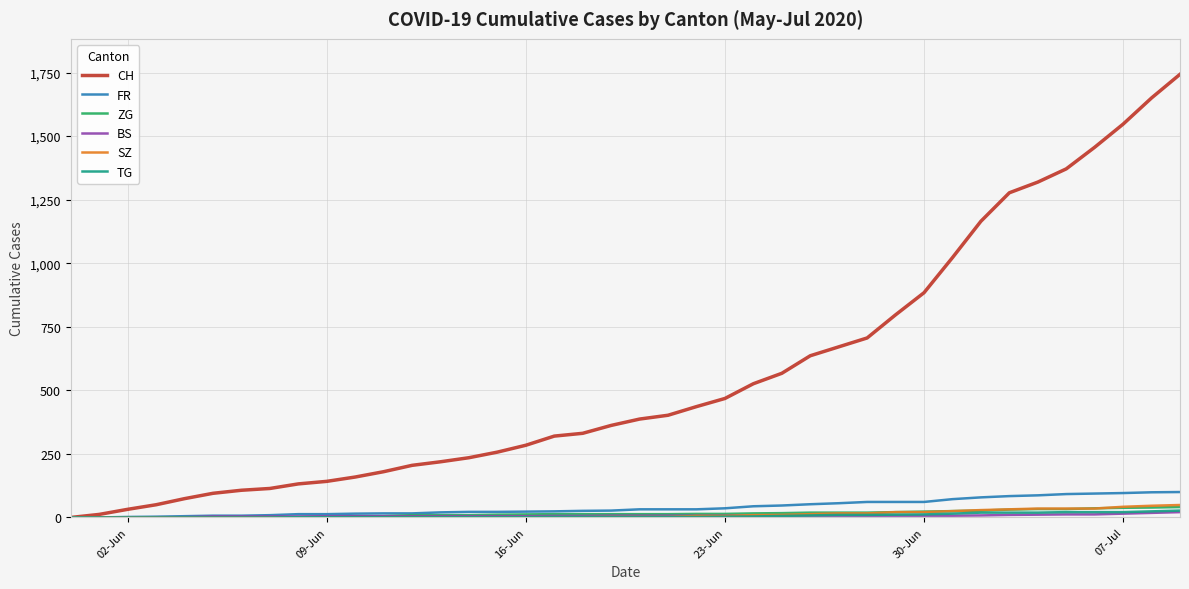

Which series has the widest spread of values?

CH